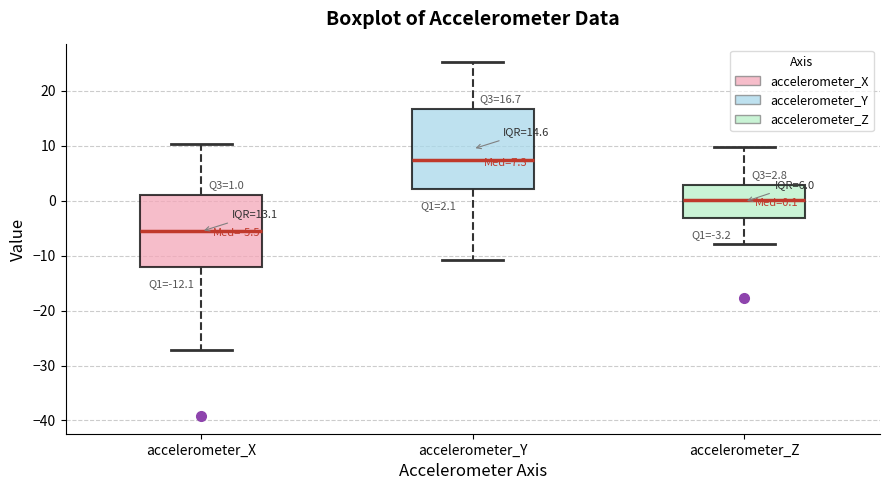

Comparing the boxes themselves (not the whiskers), which one is the tallest?

accelerometer_Y